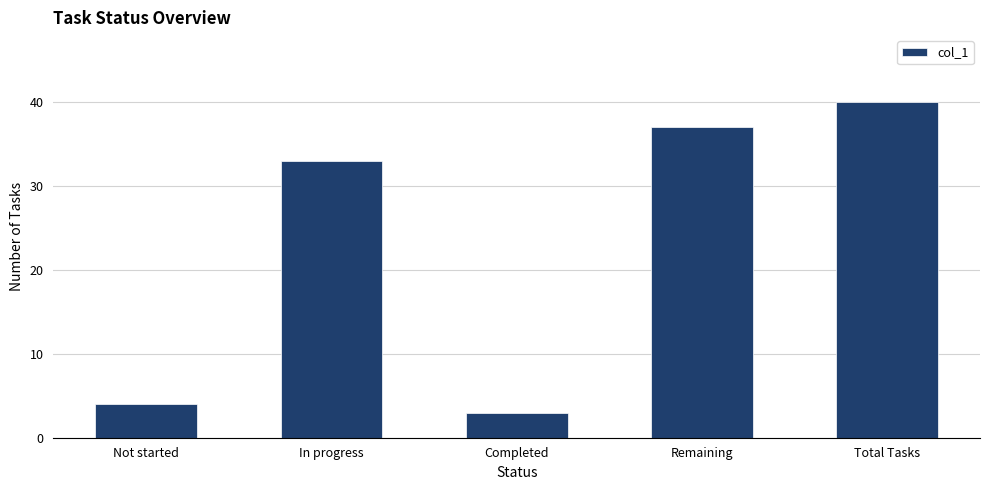

Where is the data nearest to the value 21?

In progress